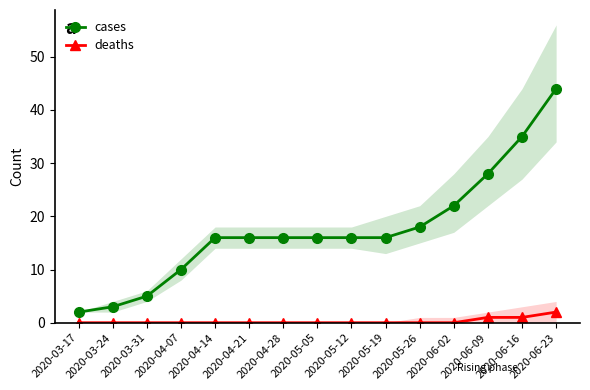

How many values in deaths are above zero?

3